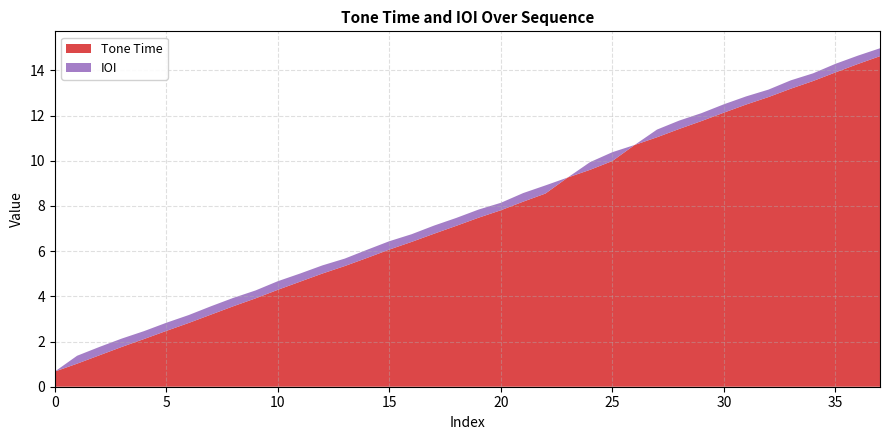

Reading left to right, extract all data points from this chart.

Tone Time: 0=0.7	1=1.0	2=1.4	3=1.8	4=2.1	5=2.5	6=2.8	7=3.2	8=3.6	9=3.9	10=4.3	11=4.7	12=5.0	13=5.3	14=5.7	15=6.1	16=6.4	17=6.8	18=7.1	19=7.5	20=7.8	21=8.2	22=8.6	23=9.3	24=9.6	25=10.0	26=10.7	27=11.0	28=11.4	29=11.8	30=12.1	31=12.5	32=12.8	33=13.2	34=13.5	35=13.9	36=14.3	37=14.6
IOI: 0=0.0	1=0.3	2=0.4	3=0.4	4=0.3	5=0.4	6=0.3	7=0.4	8=0.4	9=0.3	10=0.4	11=0.4	12=0.4	13=0.3	14=0.4	15=0.4	16=0.3	17=0.4	18=0.3	19=0.4	20=0.3	21=0.4	22=0.4	23=0.0	24=0.3	25=0.4	26=0.0	27=0.3	28=0.4	29=0.3	30=0.4	31=0.4	32=0.3	33=0.4	34=0.3	35=0.4	36=0.4	37=0.3